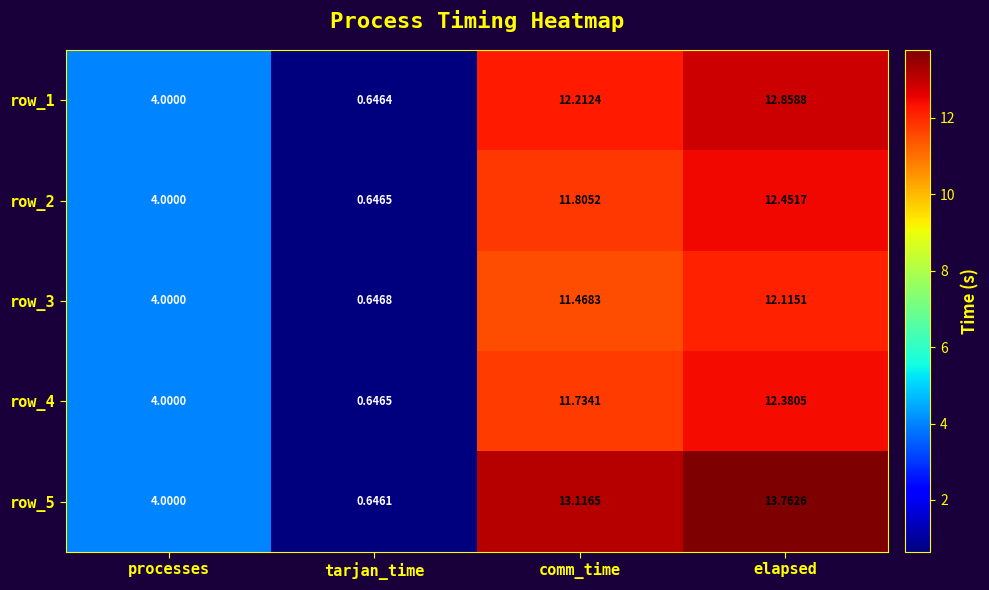

Rank the series at comm_time from highest to lowest value.

row_5, row_1, row_2, row_4, row_3